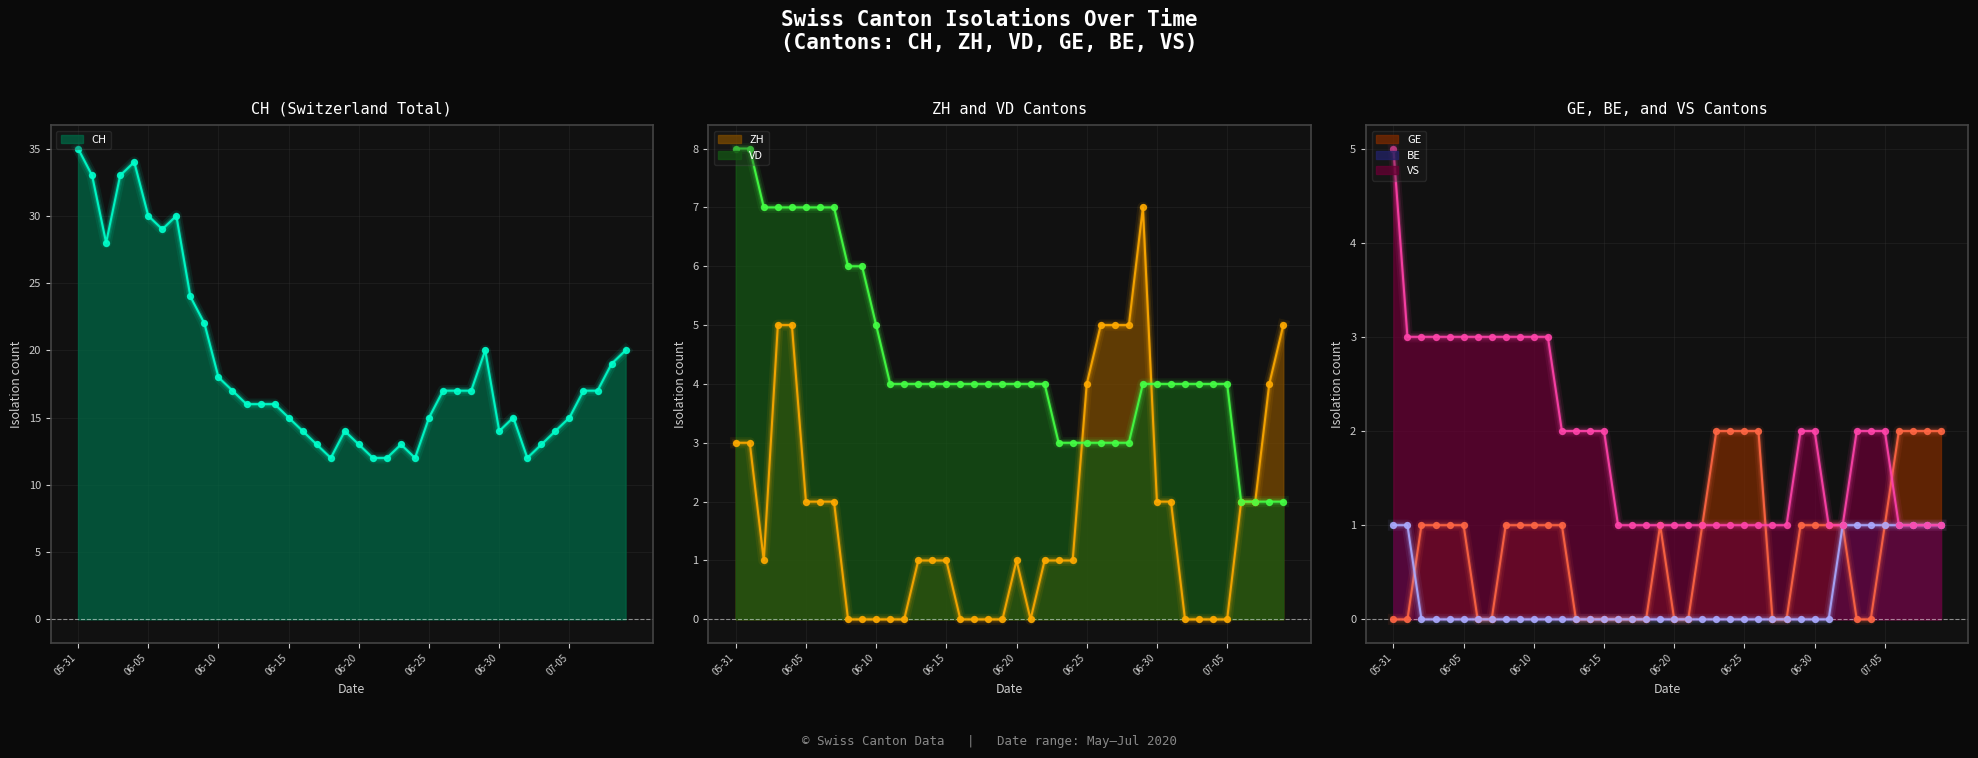

What is the total value across all series at 2020-07-07?

25